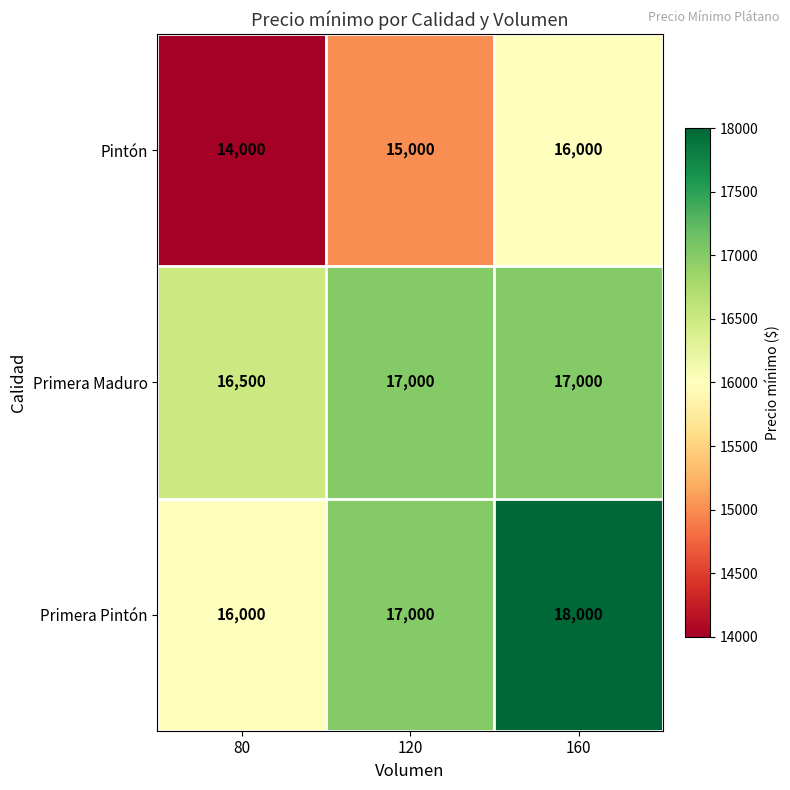

At how many categories does at least one series exceed 14087?

3